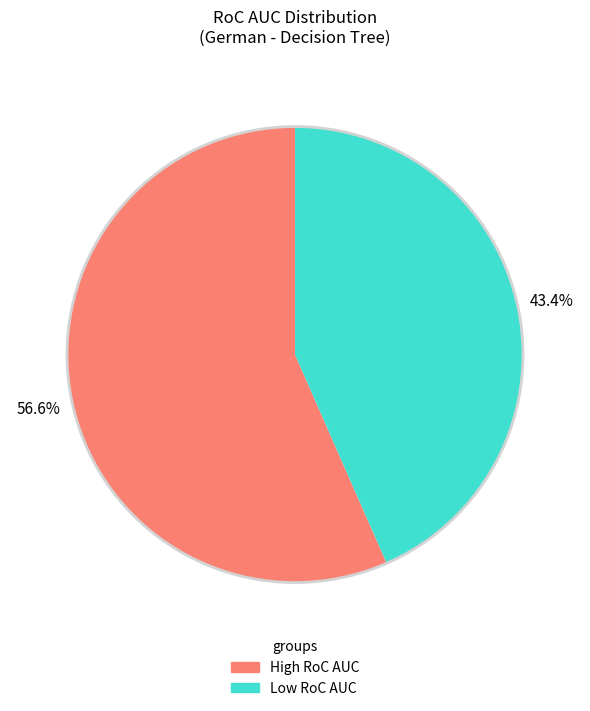

Is there any slice that represents more than half of the pie?

Yes